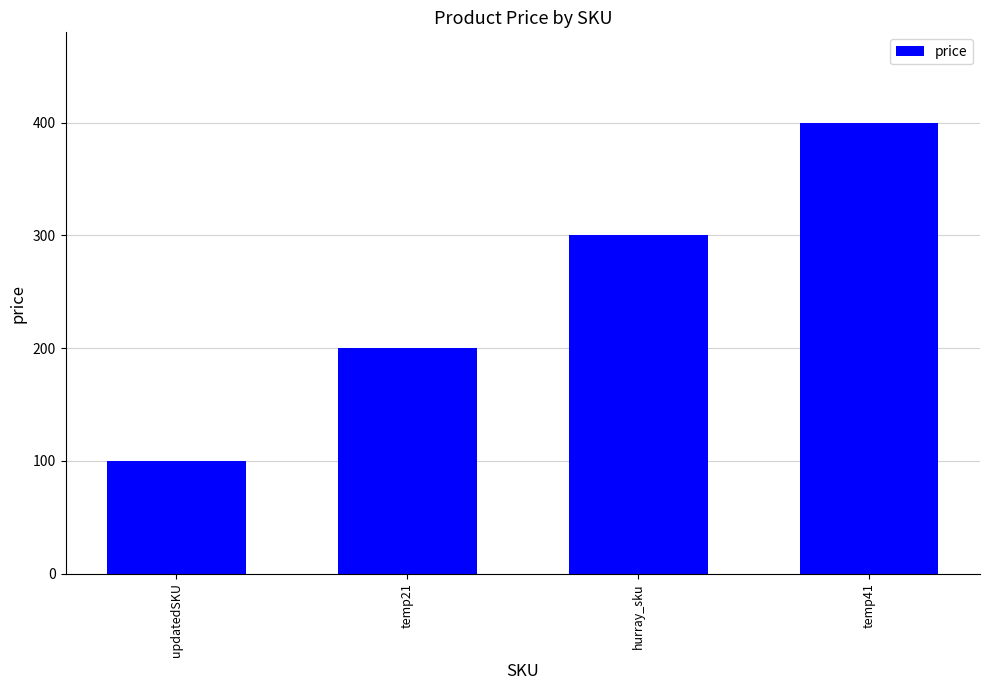

Rank the categories by value from highest to lowest.

temp41, hurray_sku, temp21, updatedSKU